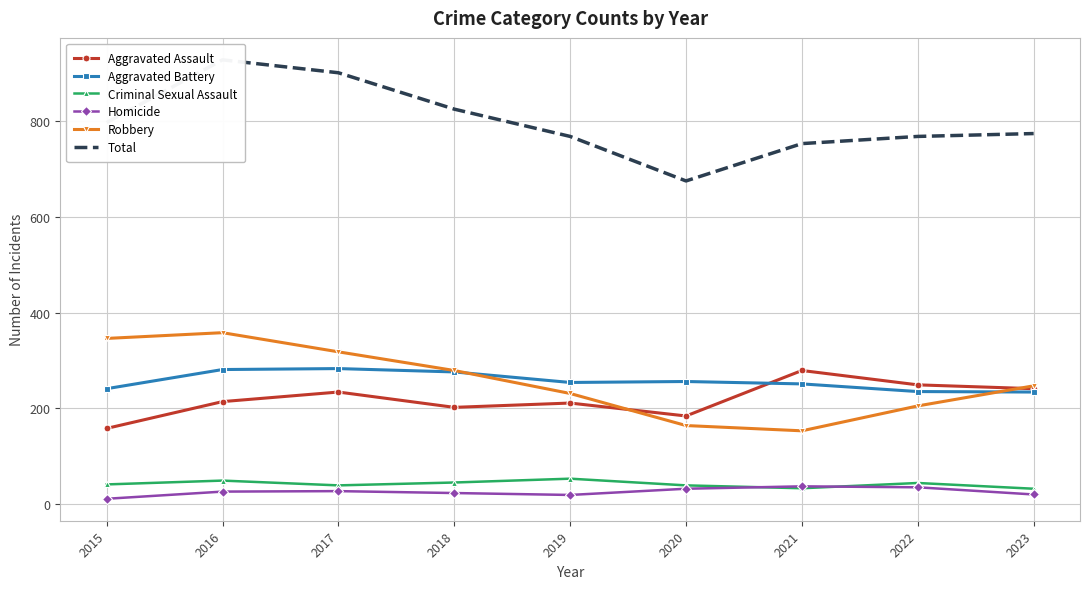

Which has a higher value, 2016 or 2018?

2016